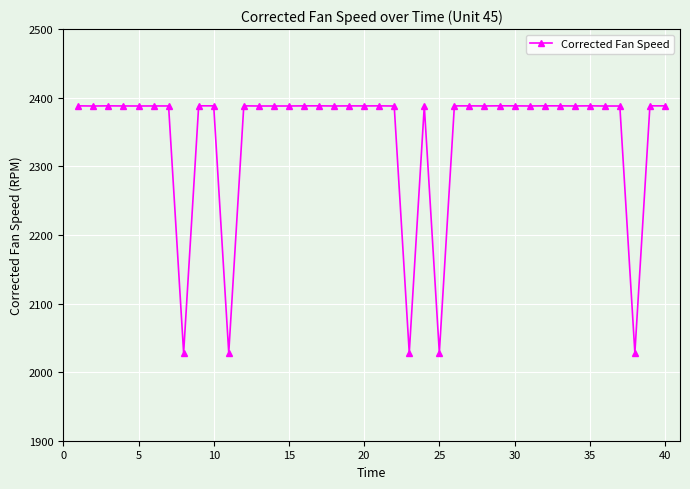

What is the maximum value shown in the chart?

2388.2